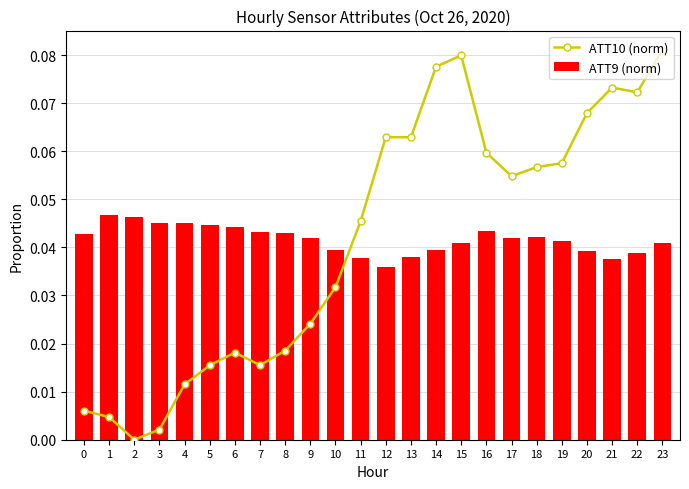

How many categories are shown in the chart?

24